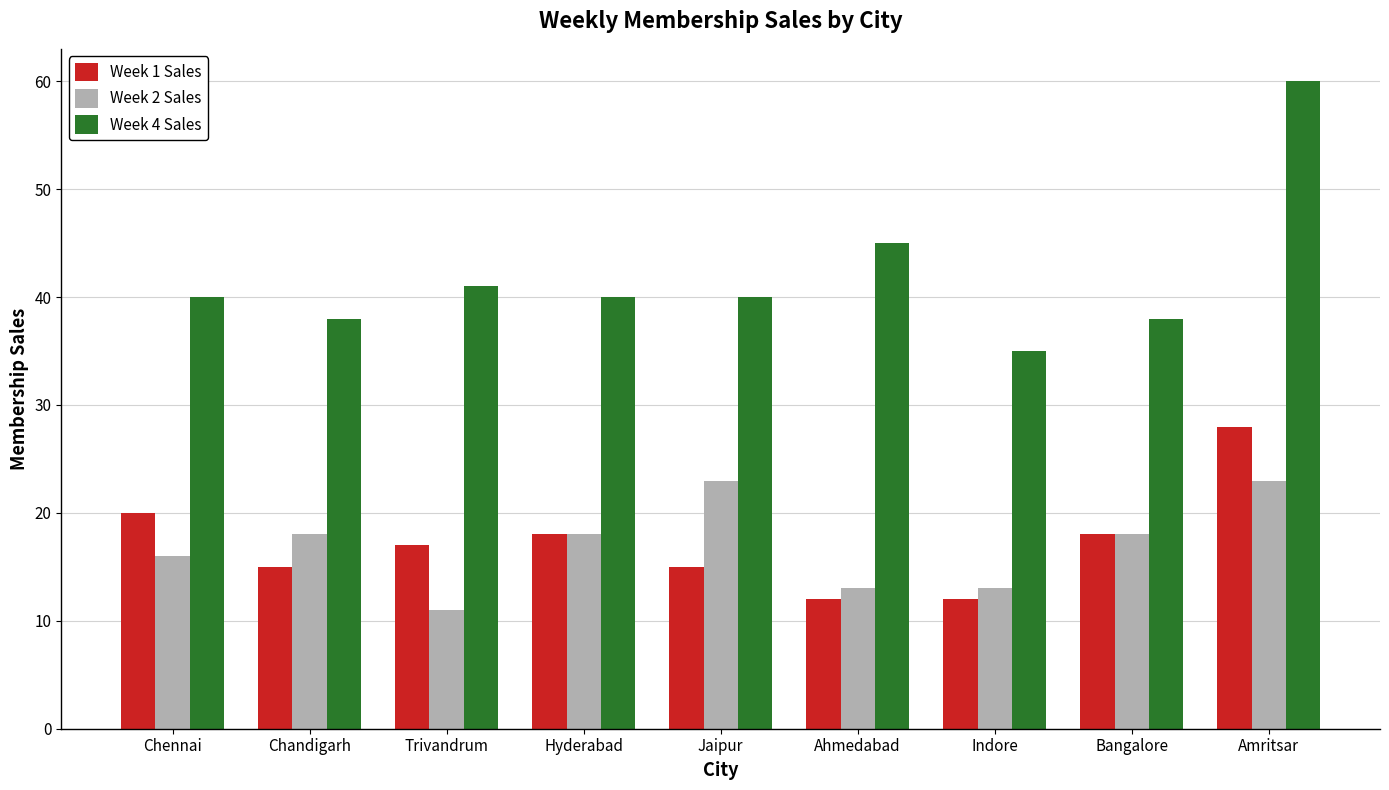

What is the maximum value for Week 2 Sales?

23